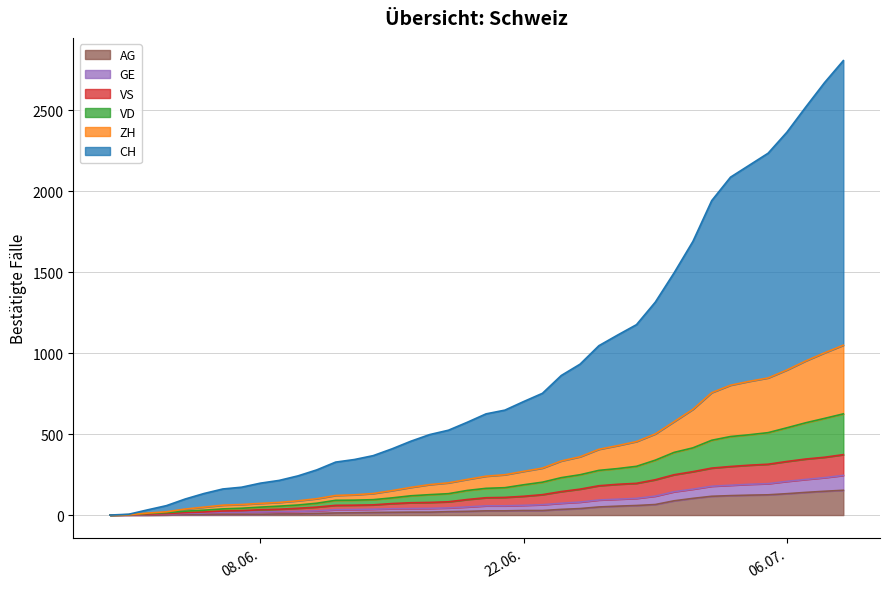

Which series has the largest total across all categories?

CH